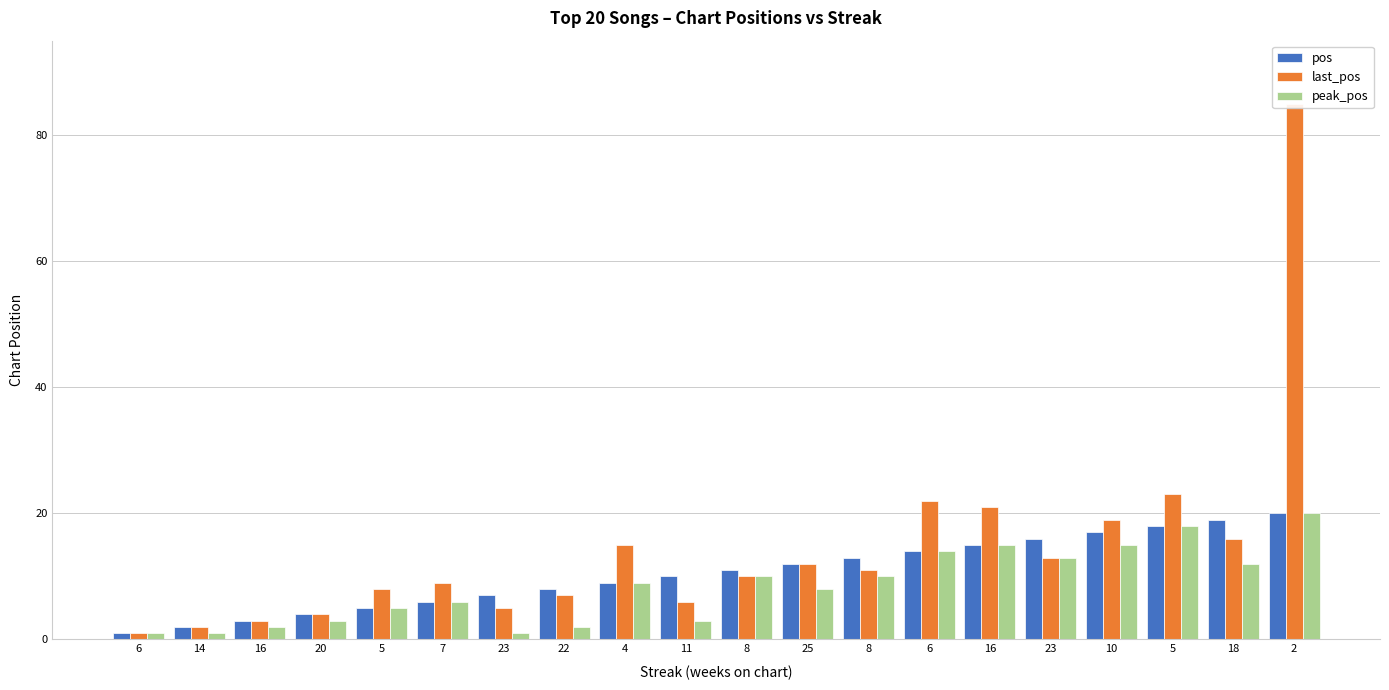

What is the label of the 19th bar from the left?

18